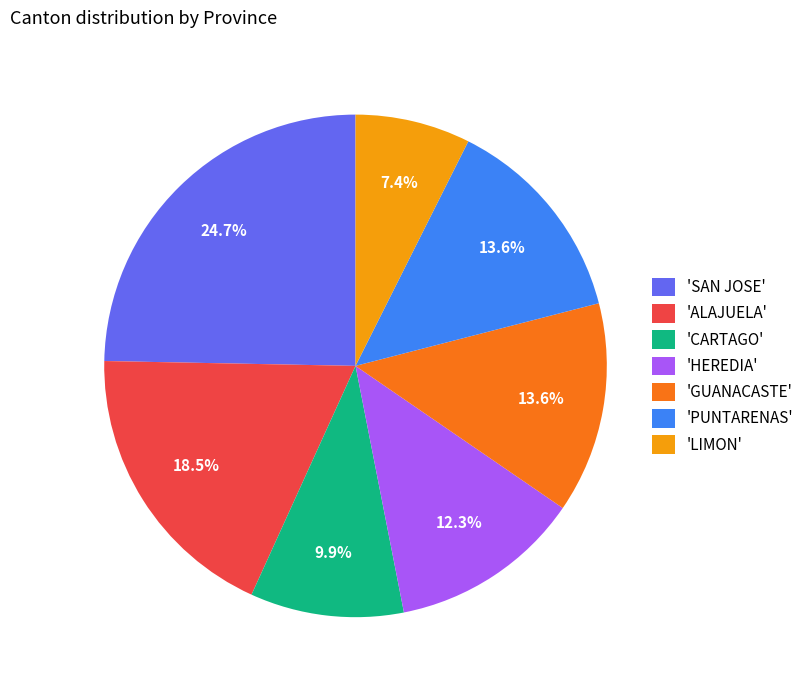

Is there any slice that represents more than half of the pie?

No